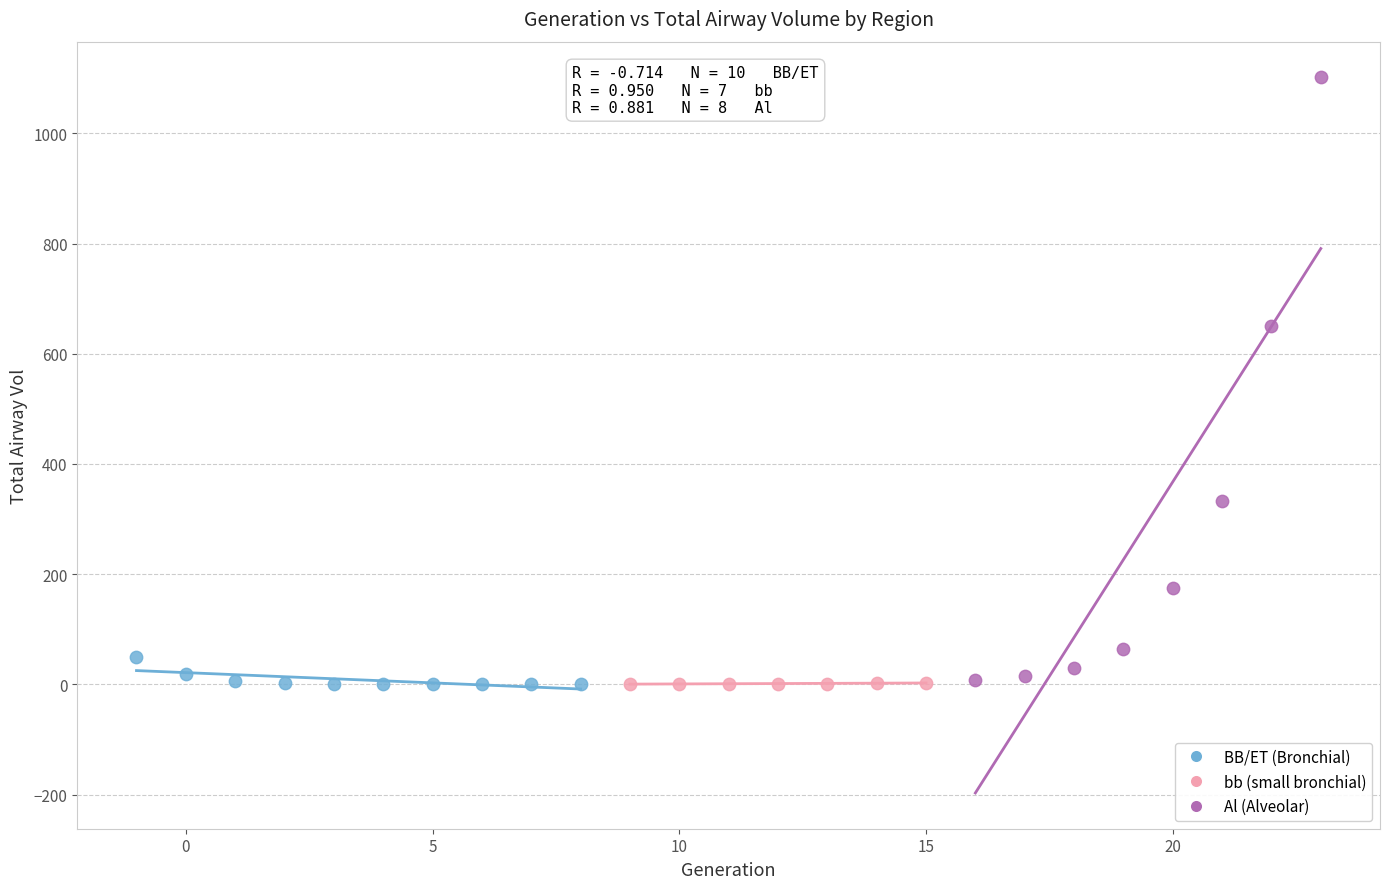

Which series contains the highest Y value?

Al (Alveolar)